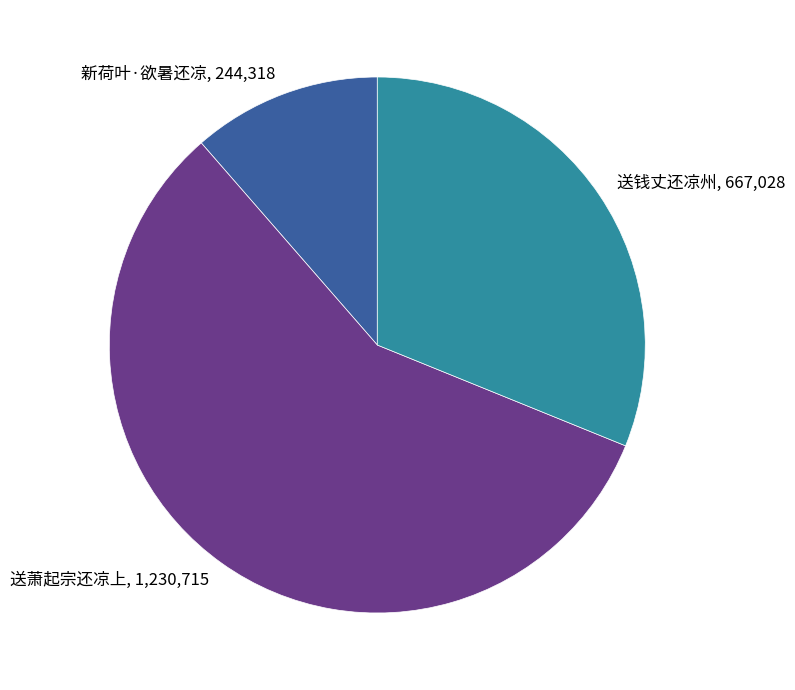

Count the number of slices in the pie.

3